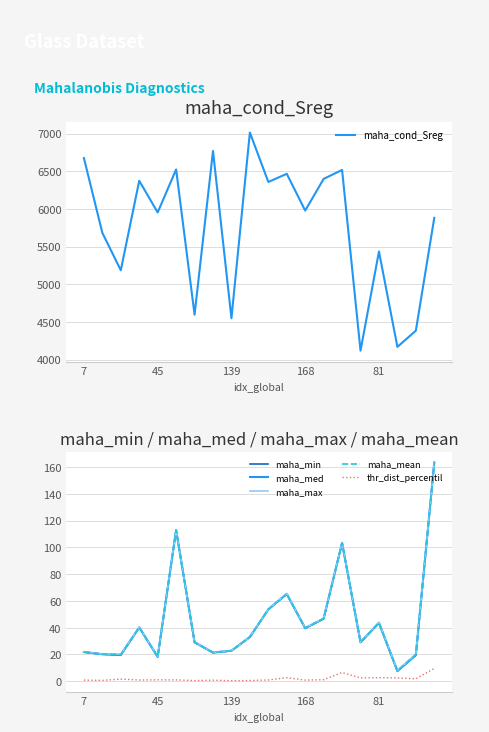

The value of maha_mean at 139 is 22.8. True or false?

True